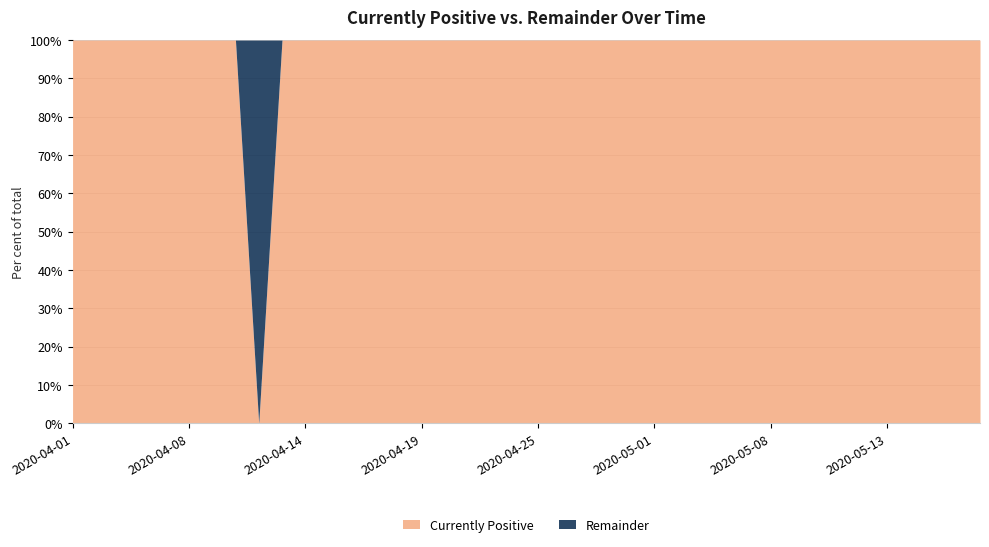

How many lines are shown in the chart?

2